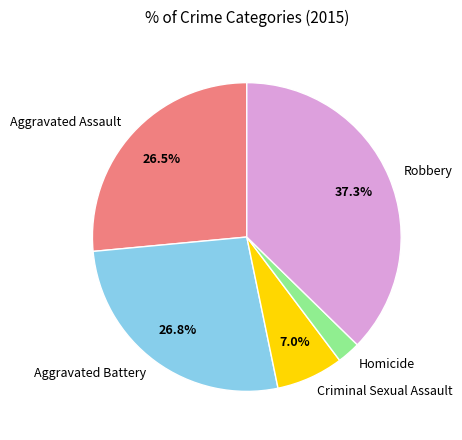

To the nearest percent, what percentage of the pie is Criminal Sexual Assault?

7%